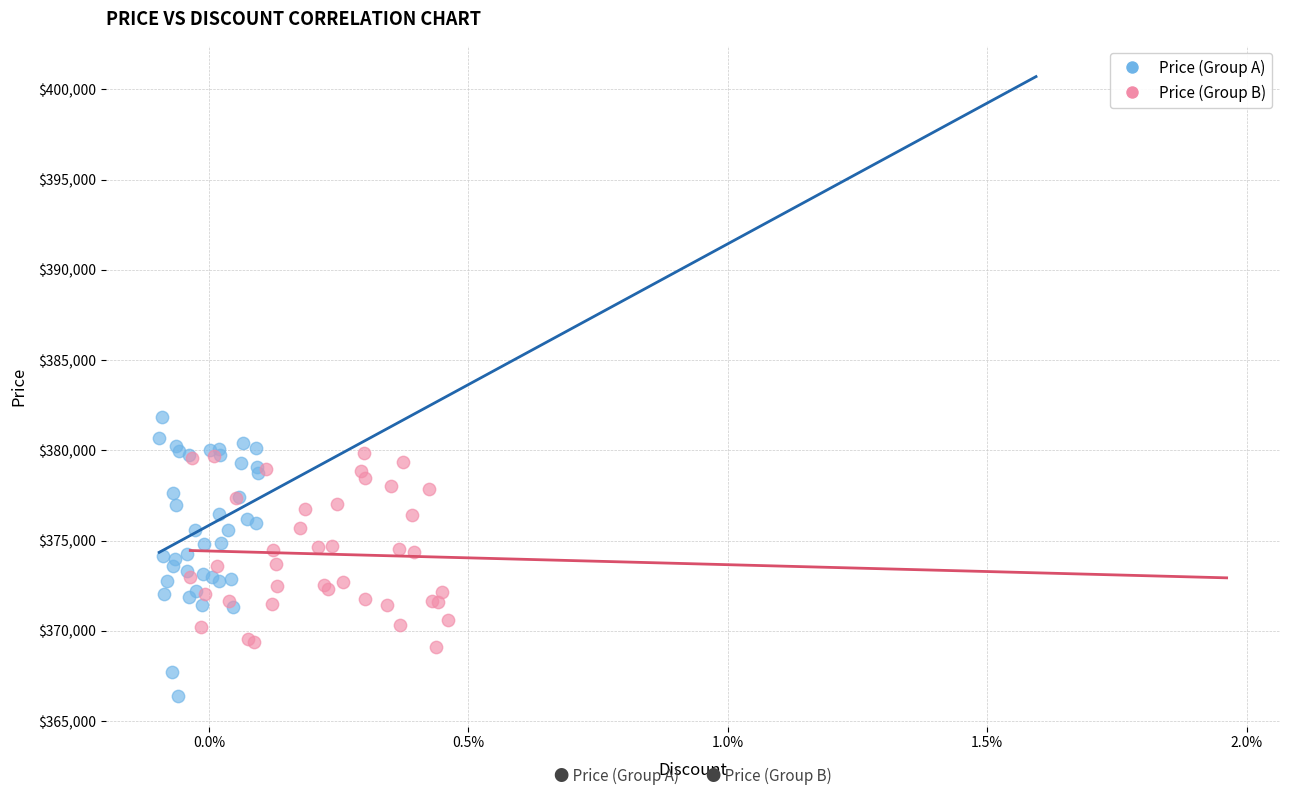

Which series contains the highest Y value?

Price (Group A)